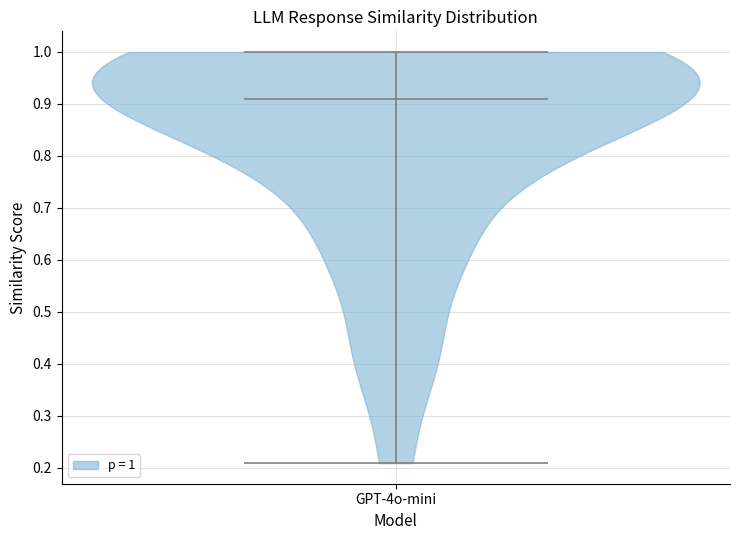

Read this violin plot against the y-axis: where its median line is, and the lowest and highest points the violin reaches. The values are not printed on the chart, so give them approximately, as read against the axis.

median line 0.91, lowest point 0.21, highest point 1.00